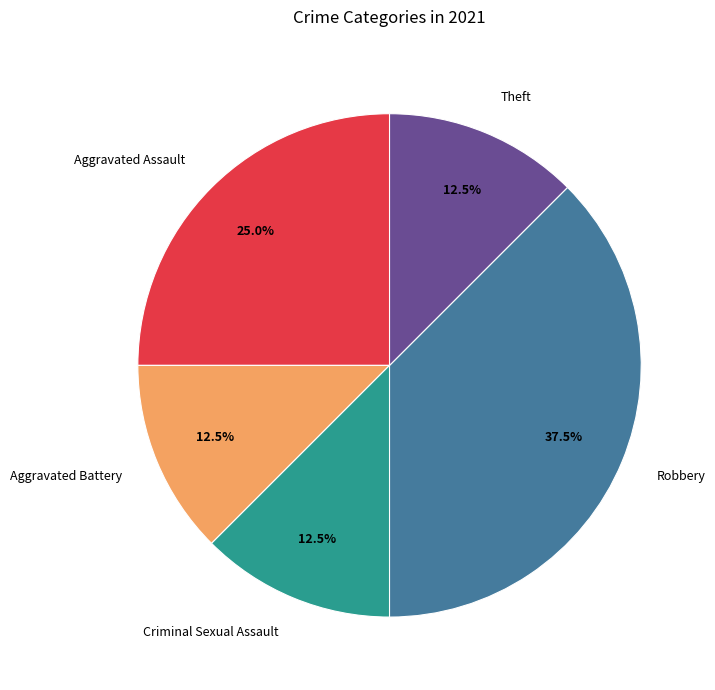

The Criminal Sexual Assault slice represents 1% of the pie. True or false?

False